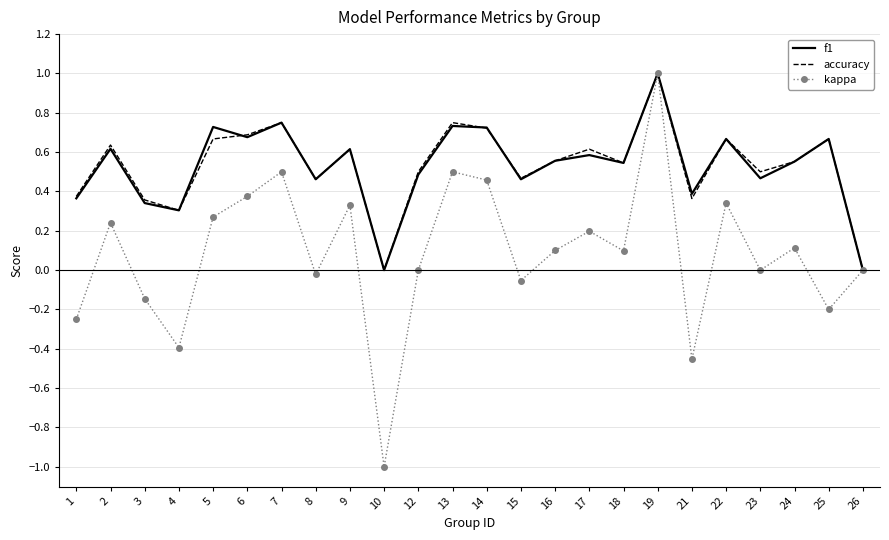

At which category is the sum across all series the highest?

19